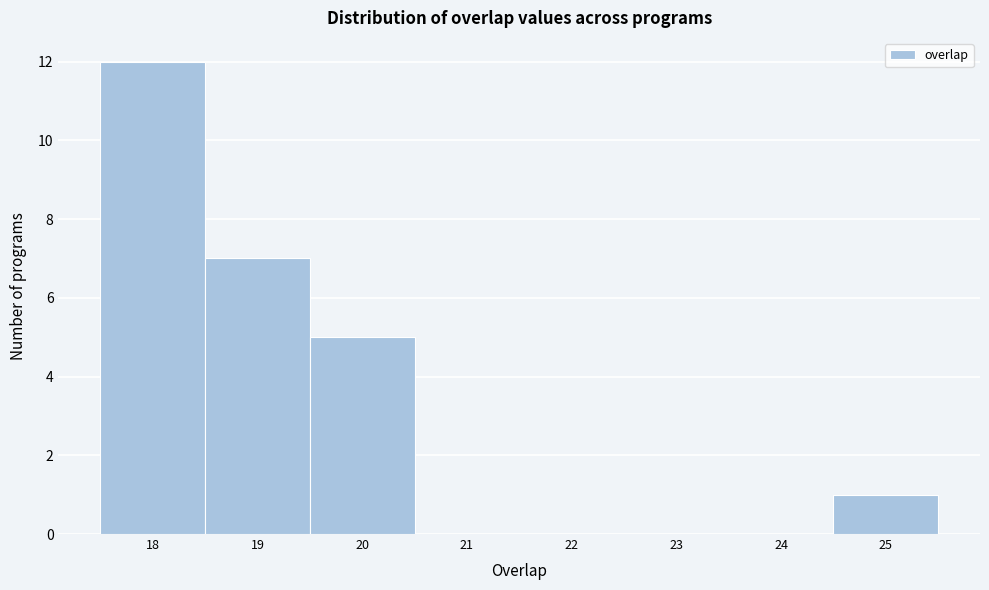

Over which range of the x-axis is the bar tallest?

17.5 to 18.5